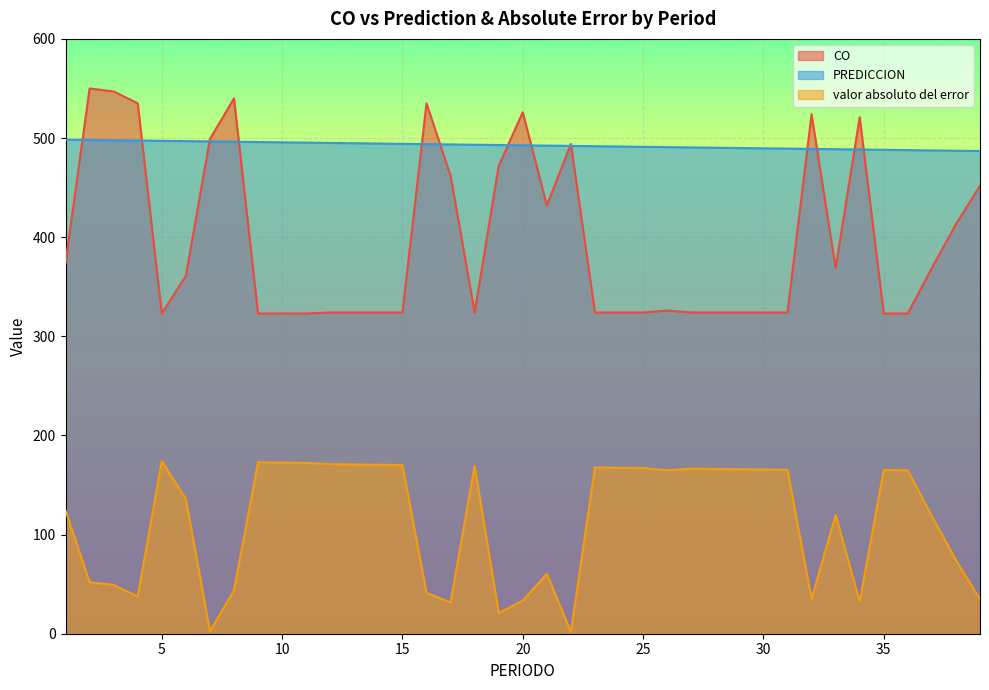

Is the value of valor absoluto del error at 22 greater than the value of PREDICCION at 37?

No